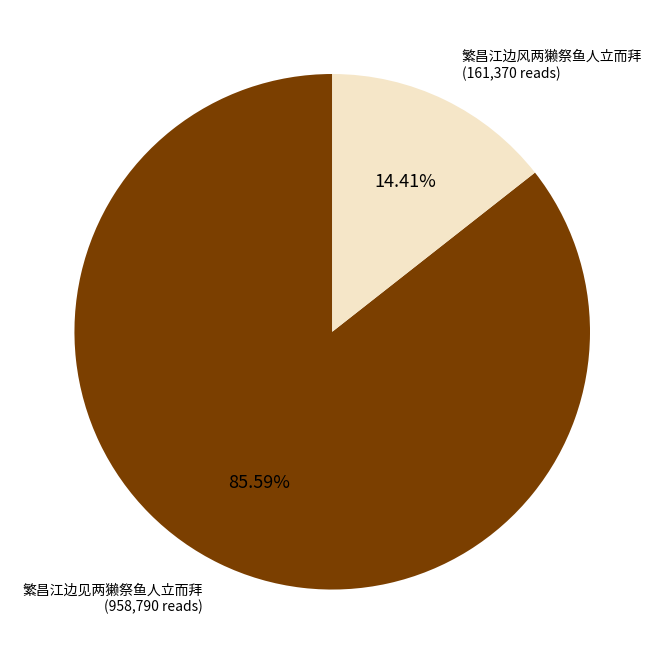

Is there any slice that represents more than half of the pie?

Yes